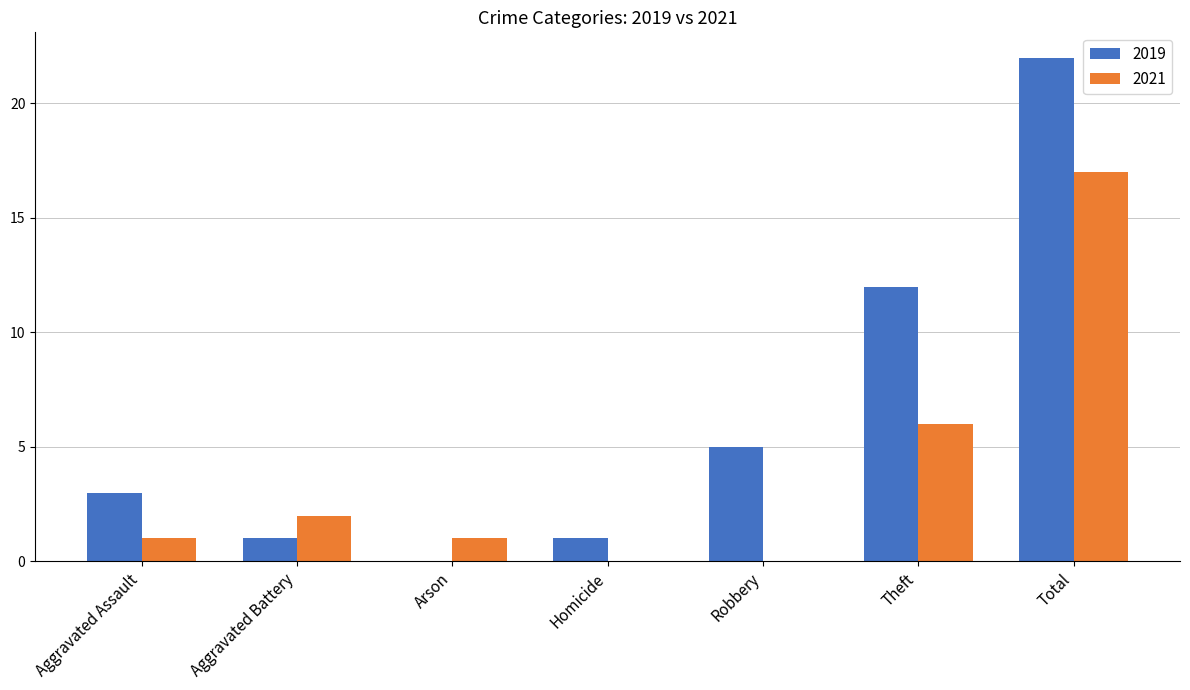

Where is 2019 nearest to the value 11?

Theft